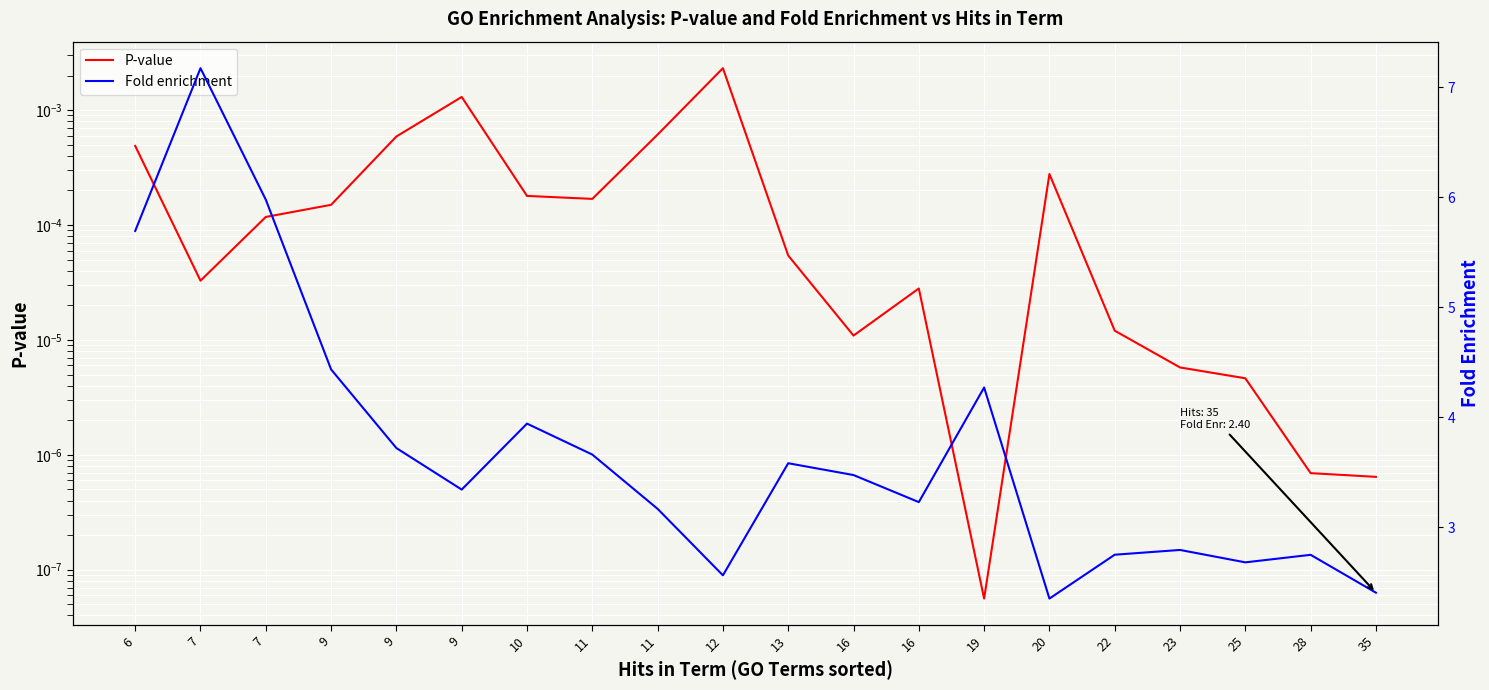

What is the total value across all series at 19?

4.3